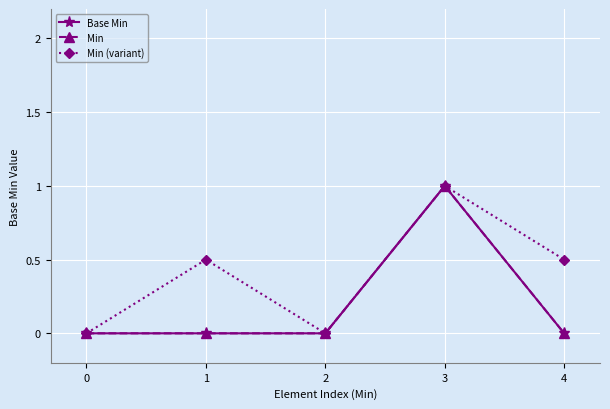

Does the chart have visible grid lines?

Yes